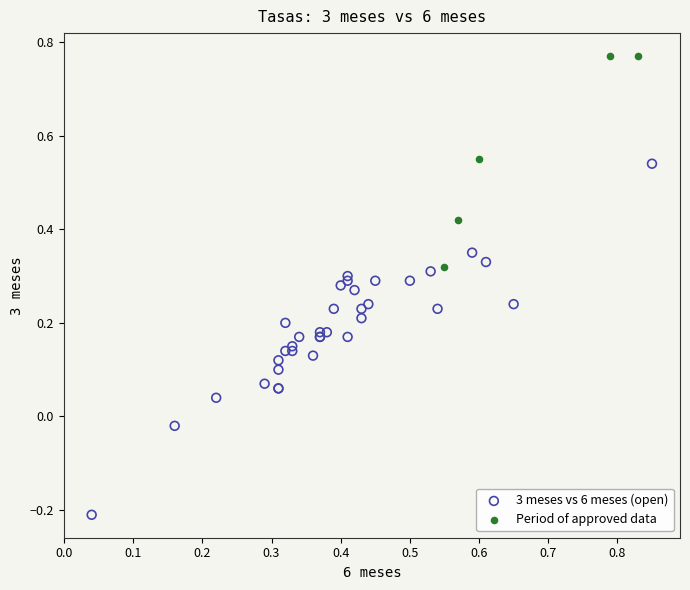

Which series has the largest Y range (max minus min)?

3 meses vs 6 meses (open)